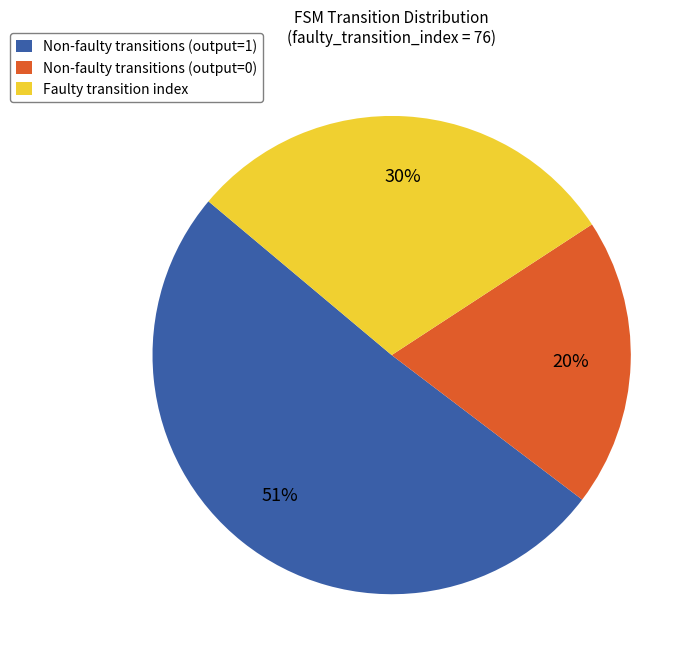

Is there any slice that represents more than half of the pie?

Yes